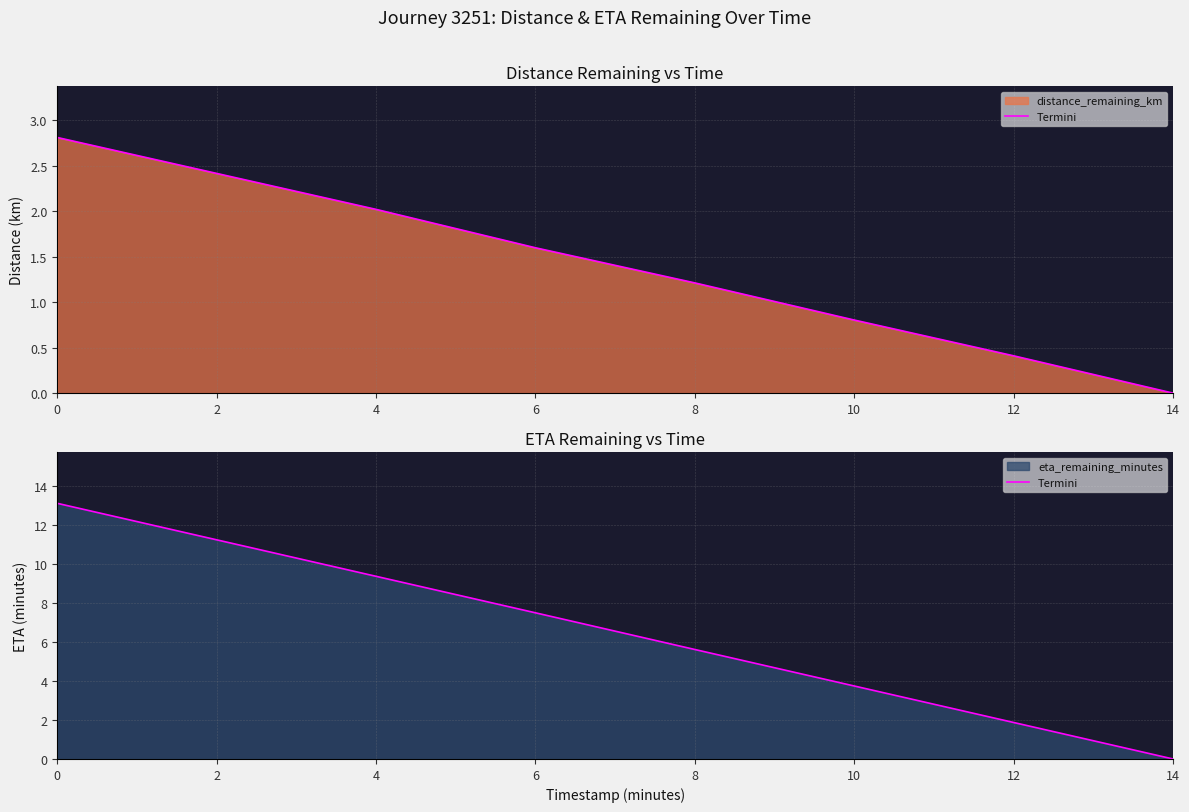

The chart shows a value of 9.4 at 4. True or false?

True